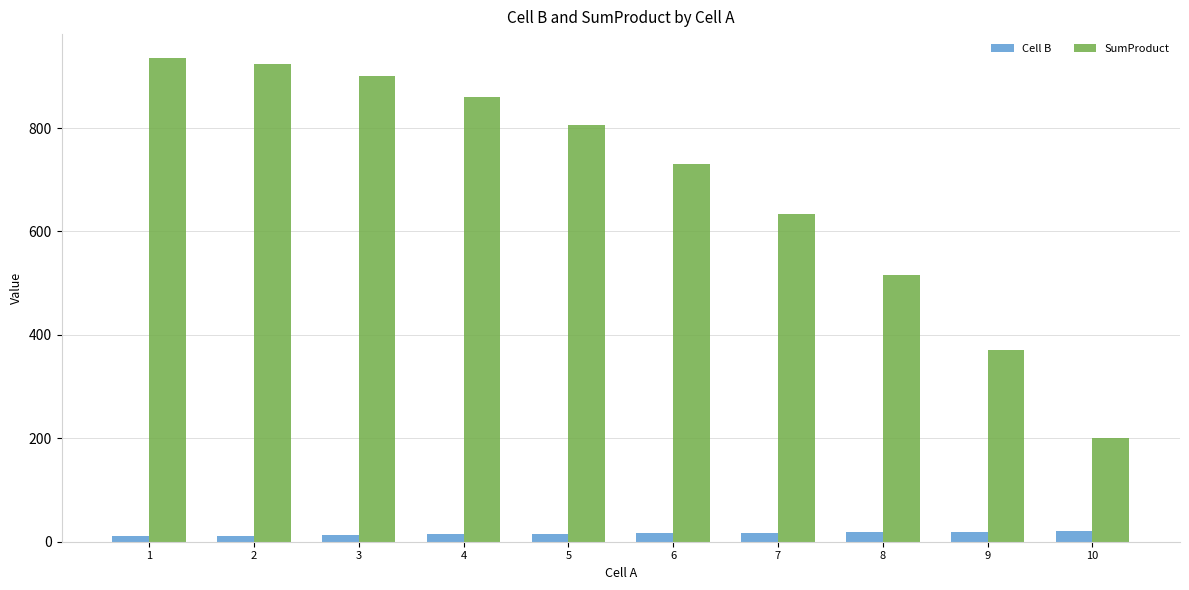

Is it true that SumProduct equals 200 at 10?

True